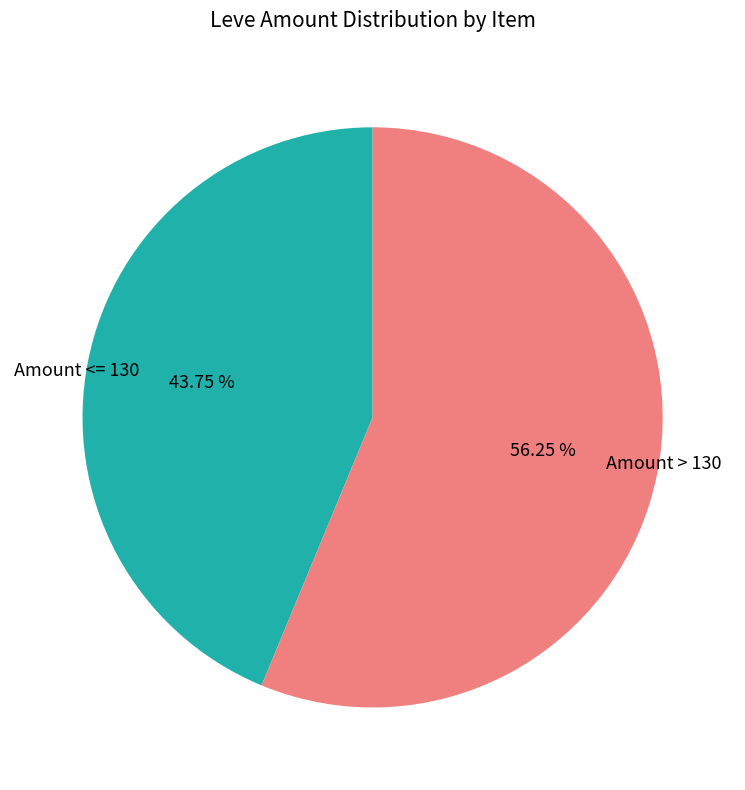

Is the sum of Amount <= 130 and Amount > 130 greater than half?

Yes